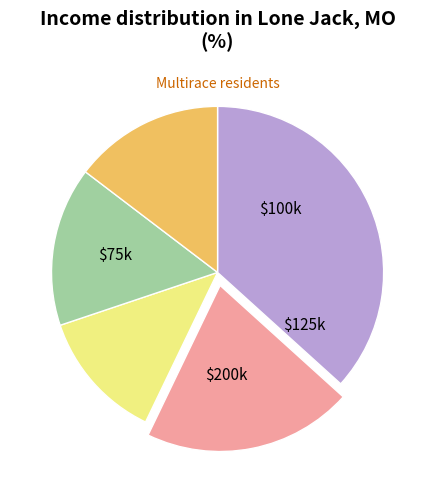

Does any single category account for the majority?

No